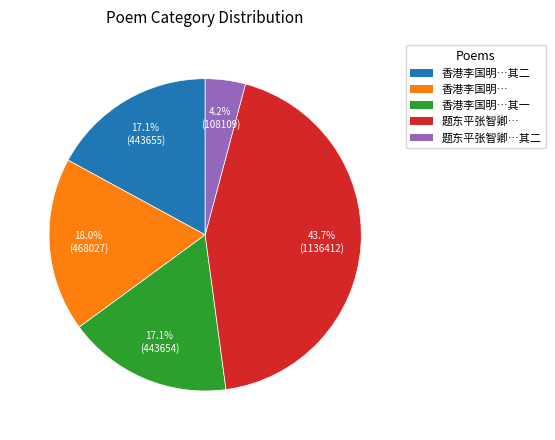

How many slices are in this pie chart?

5